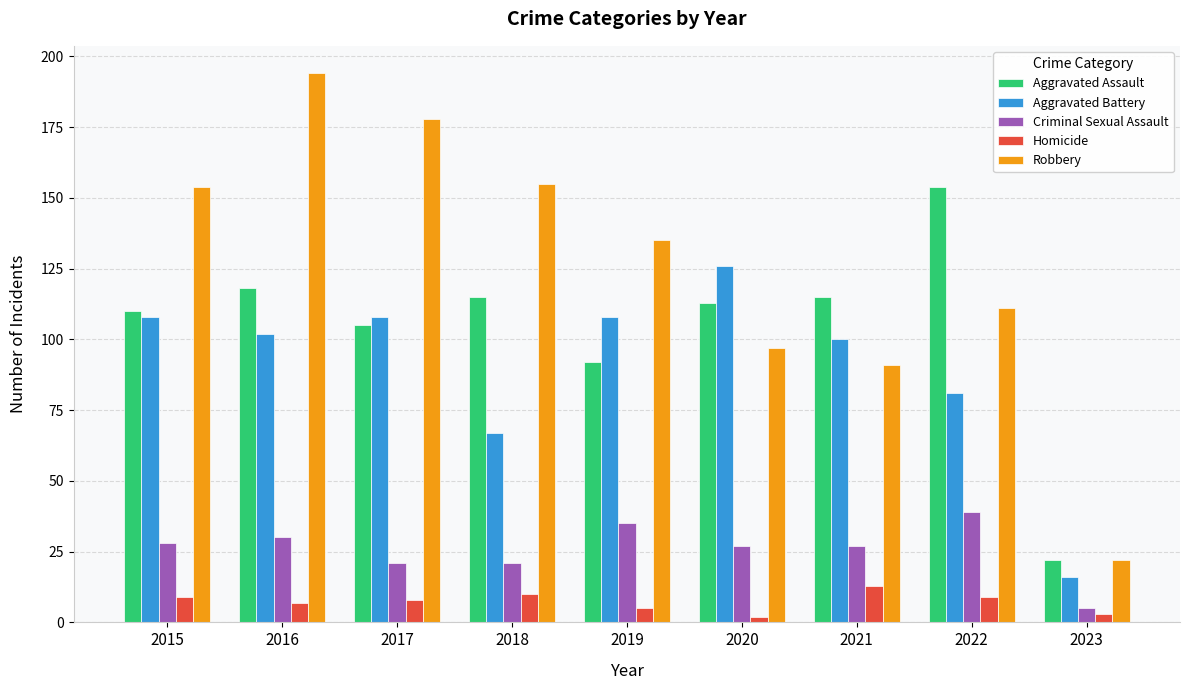

What is the value of the Homicide bar at the 4th from the left?

10